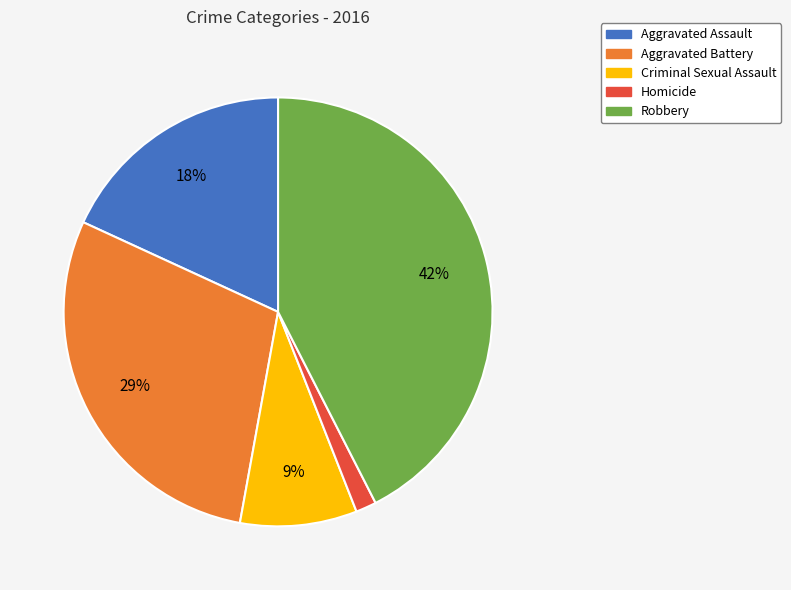

Is it true that Robbery is 42% of the pie?

True